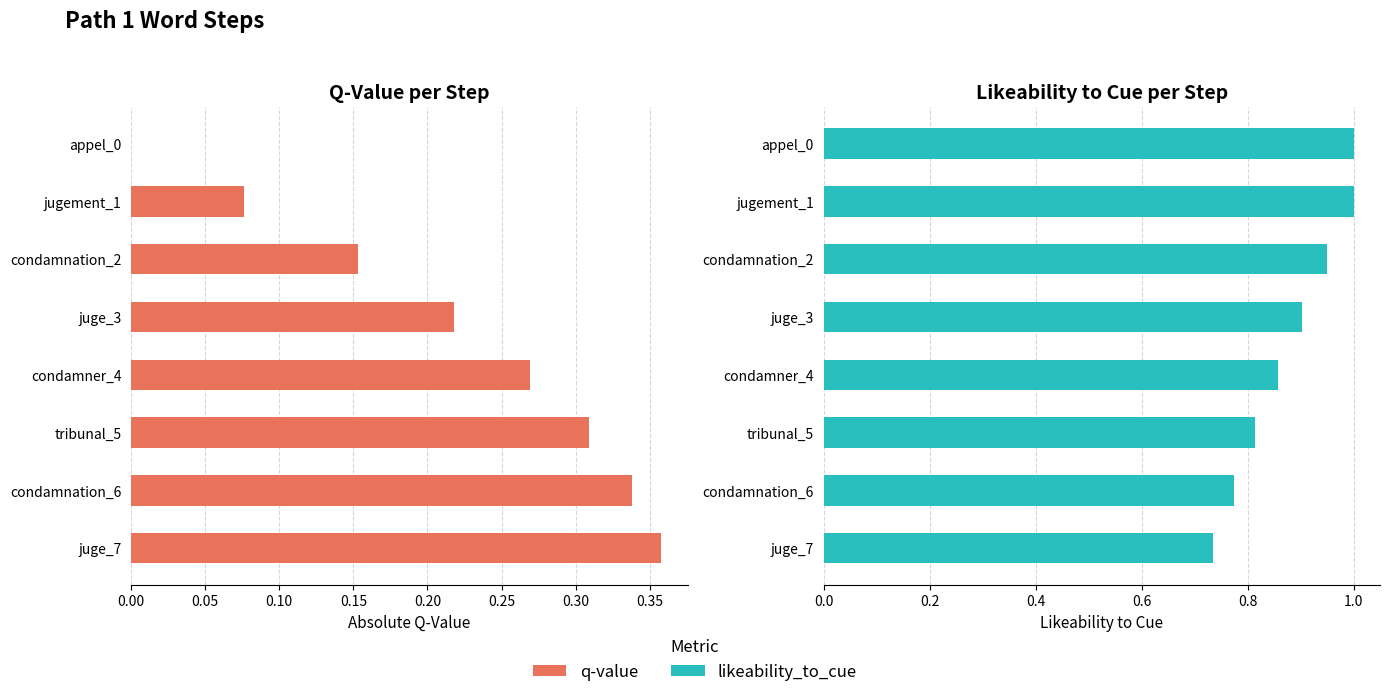

What is the minimum value for likeability_to_cue?

0.7